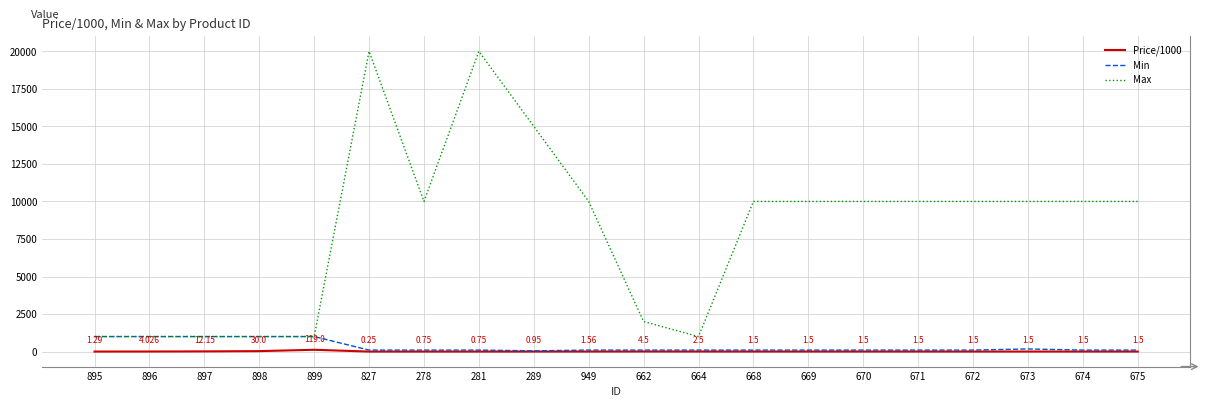

Which series has the largest range (max minus min)?

Max